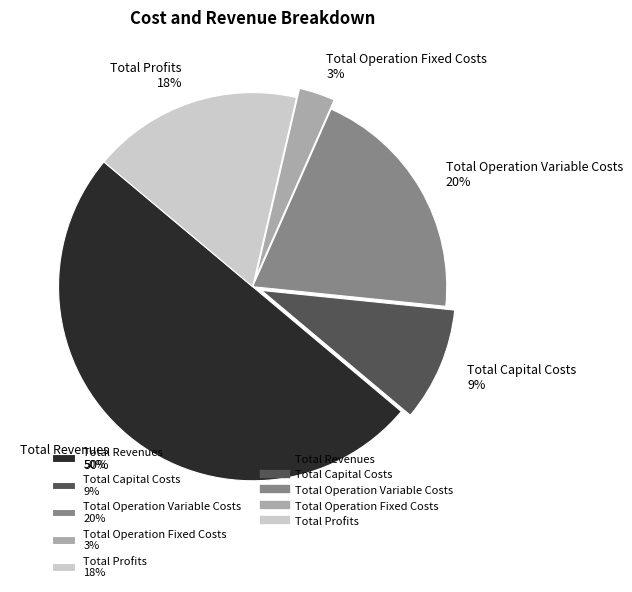

Approximately how many times larger is the value at Total Operation Variable Costs 20% compared to Total Operation Fixed Costs 3%?

6.7